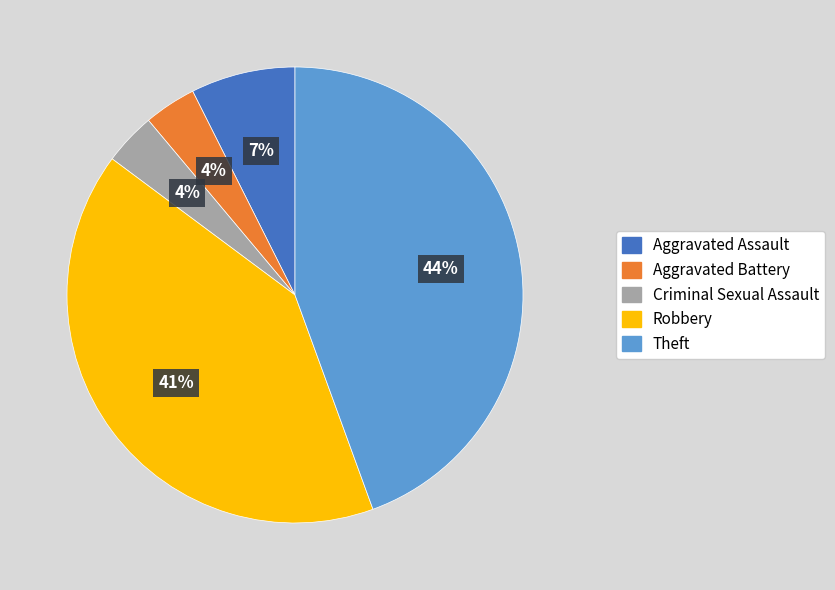

Is the sum of Robbery and Aggravated Assault greater than half?

No